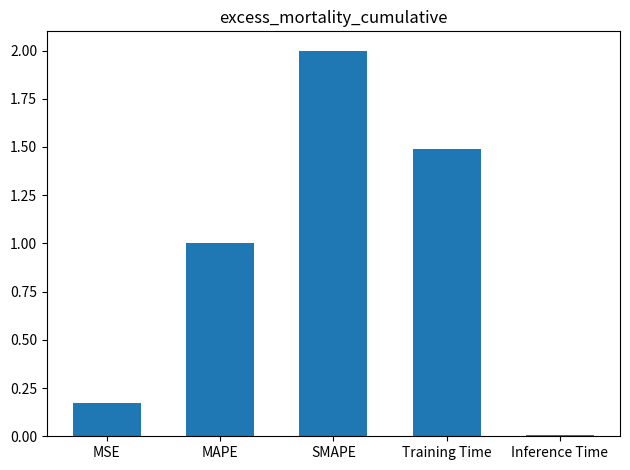

True or false: the data shows 1.0 at MAPE.

True